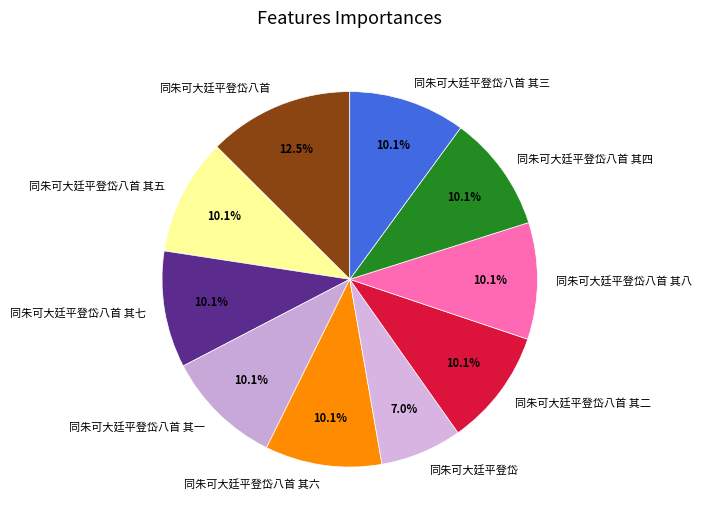

What percentage is the 同朱可大廷平登岱 slice, to the nearest percent?

7%